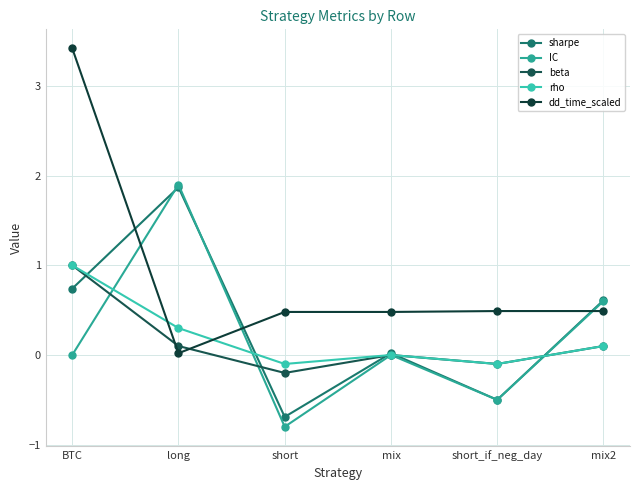

How many lines are shown in the chart?

5